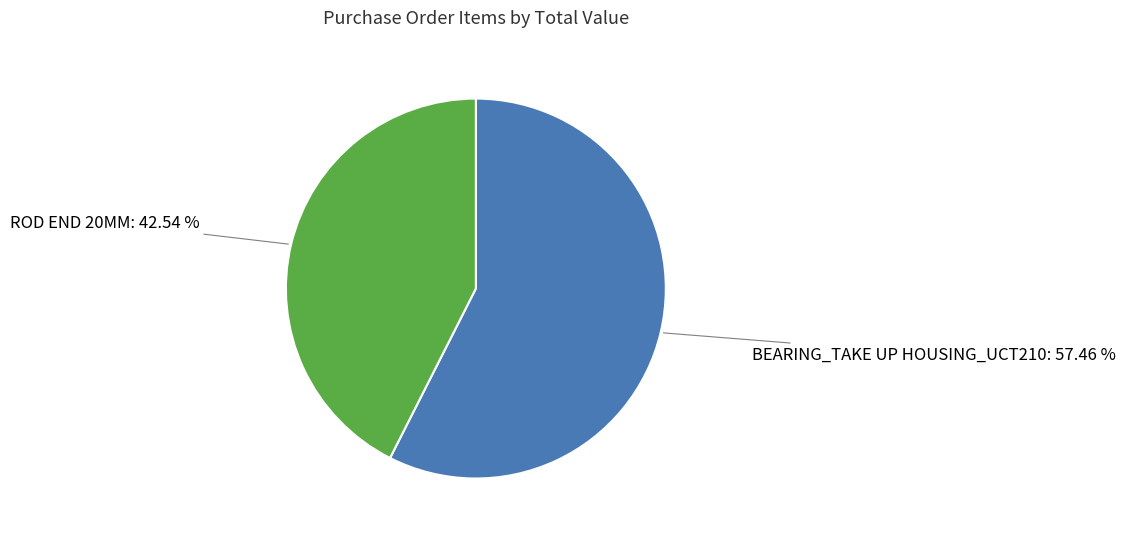

To the nearest percent, what percentage of the pie is BEARING_TAKE UP HOUSING_UCT210?

57%